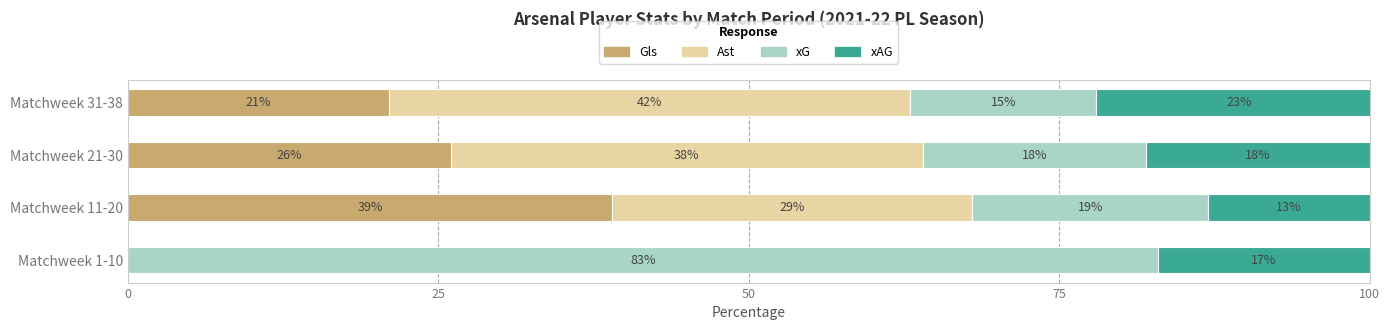

What is the total value across all series at Matchweek 31-38?

101